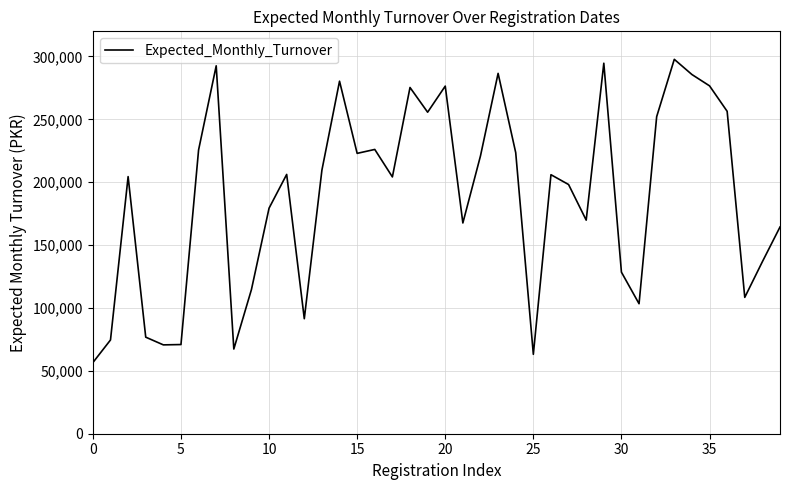

What is the difference between the maximum and minimum values?

241183